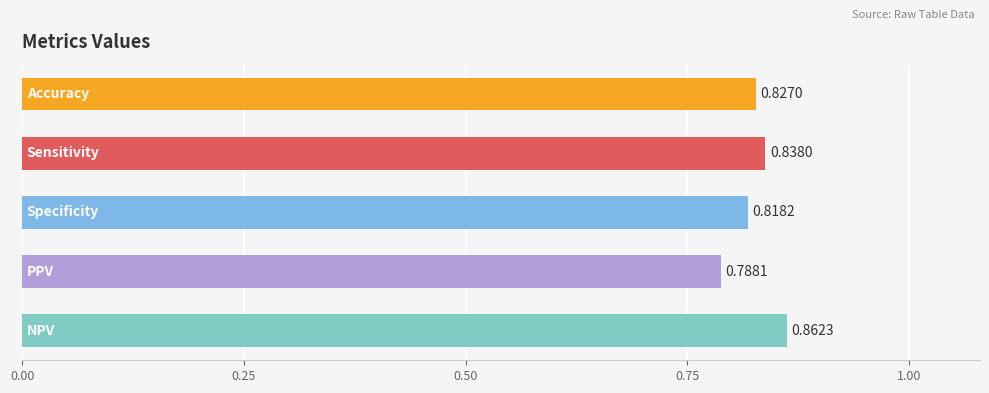

What is the sum of all values?

4.1